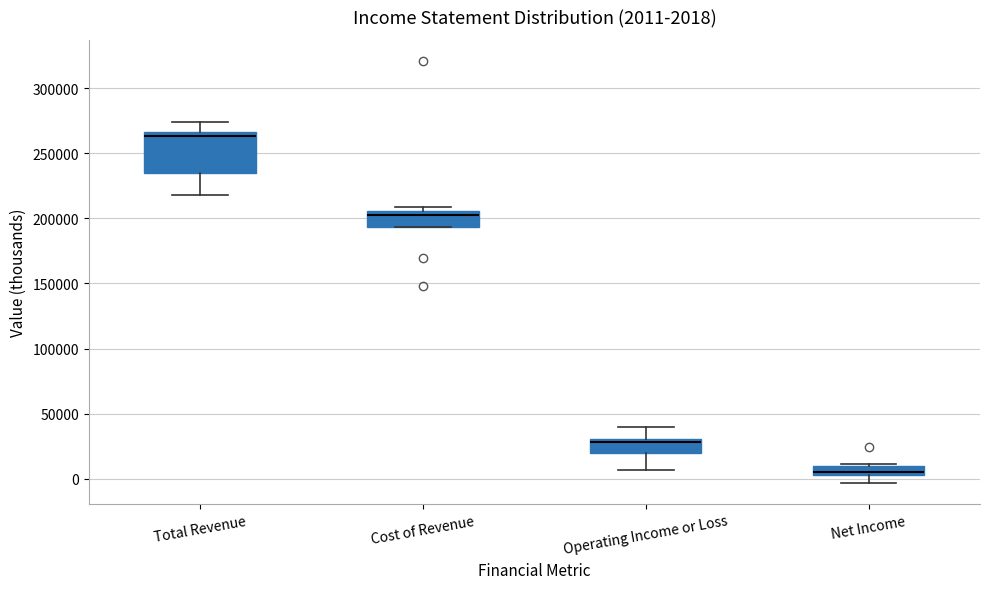

Which box is the tallest, from its lower edge to its upper edge?

Total Revenue